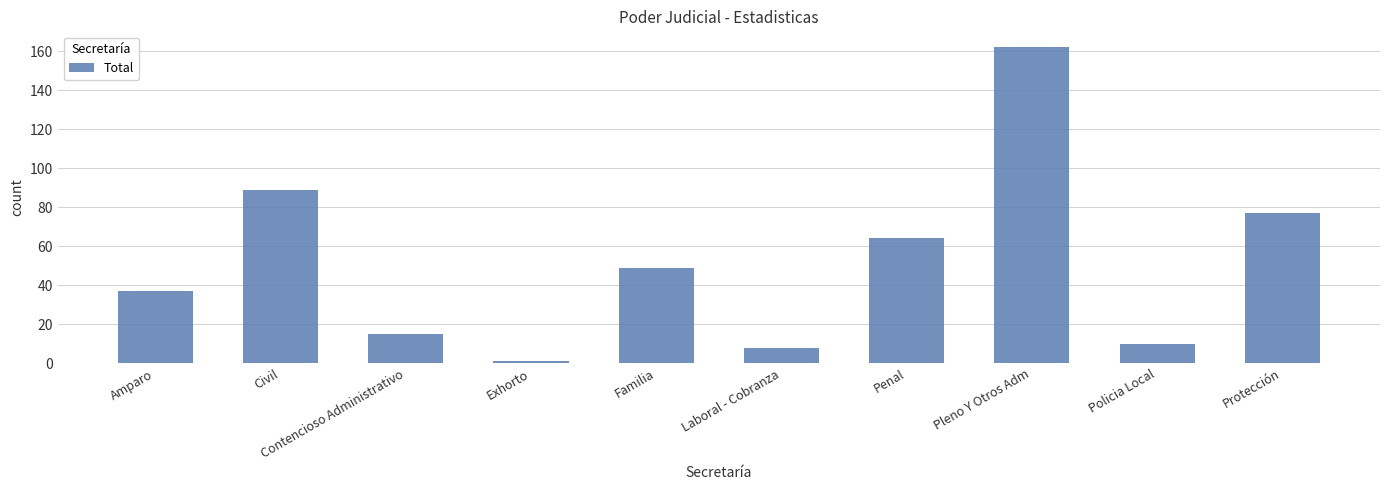

True or false: the data shows 71 at Pleno Y Otros Adm.

False